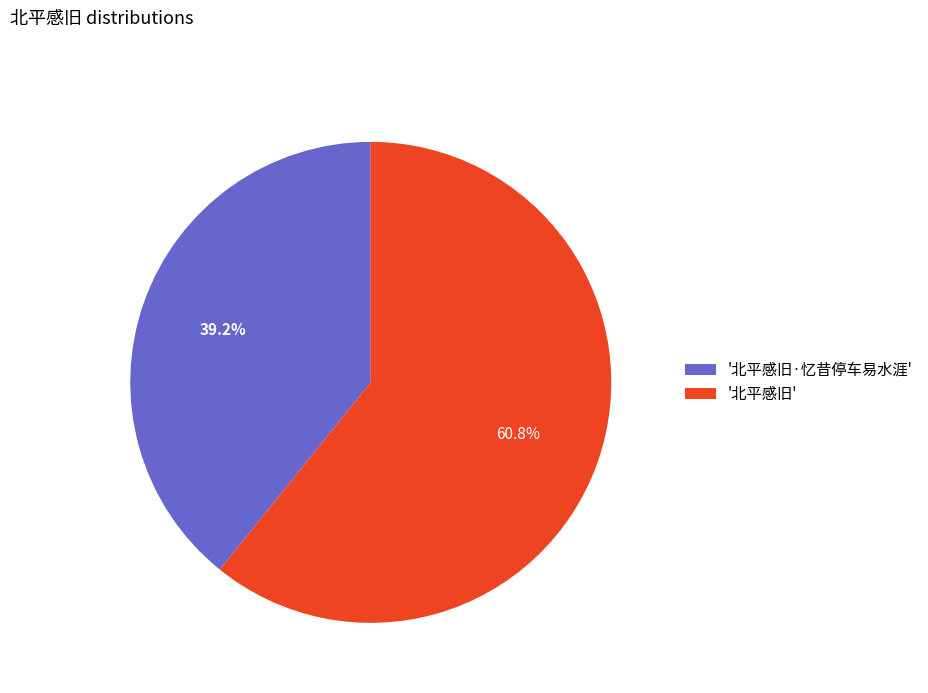

What is the total percentage of '北平感旧·忆昔停车易水涯' and '北平感旧'?

100.0%